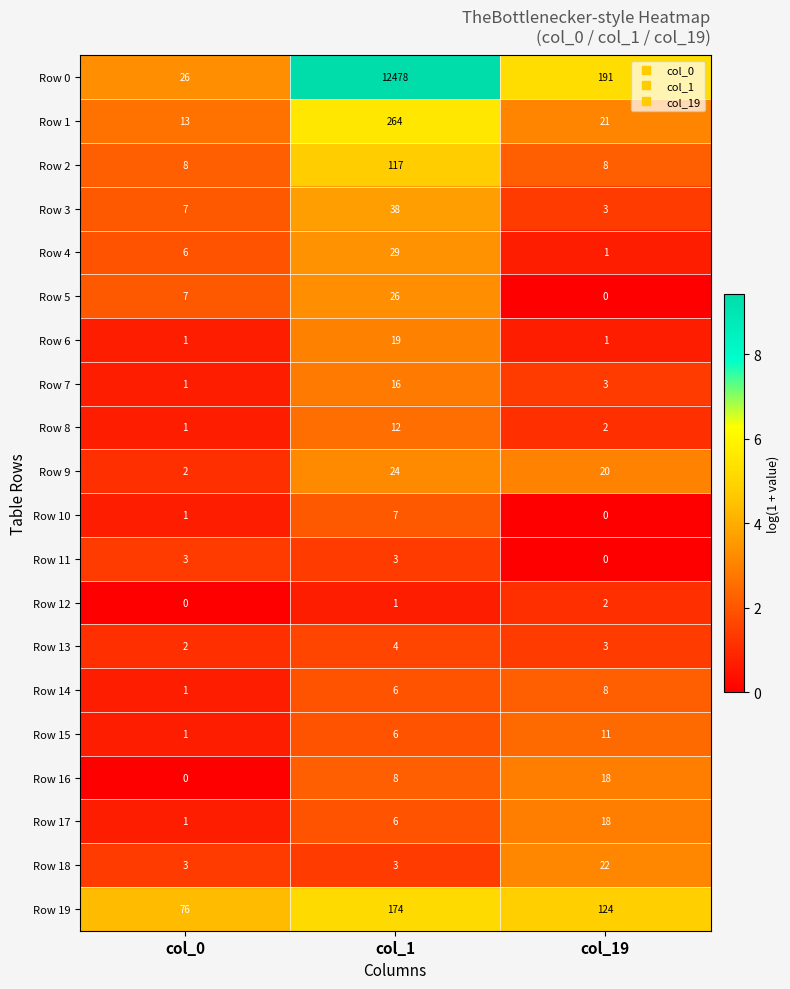

The value of Row 13 at col_1 is 3. True or false?

False